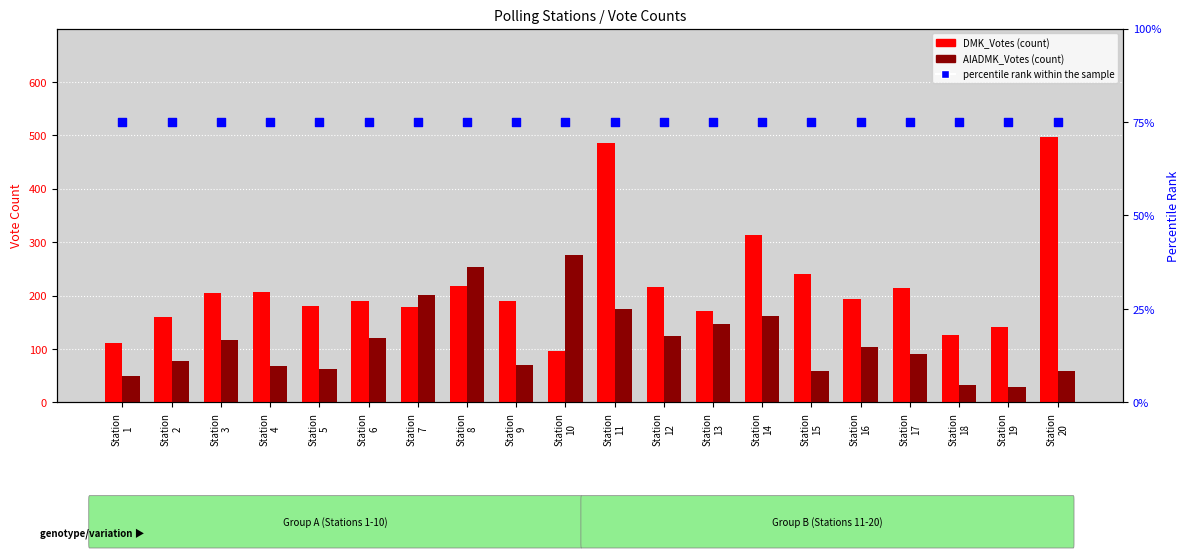

Which series has the largest total across all categories?

DMK_Votes